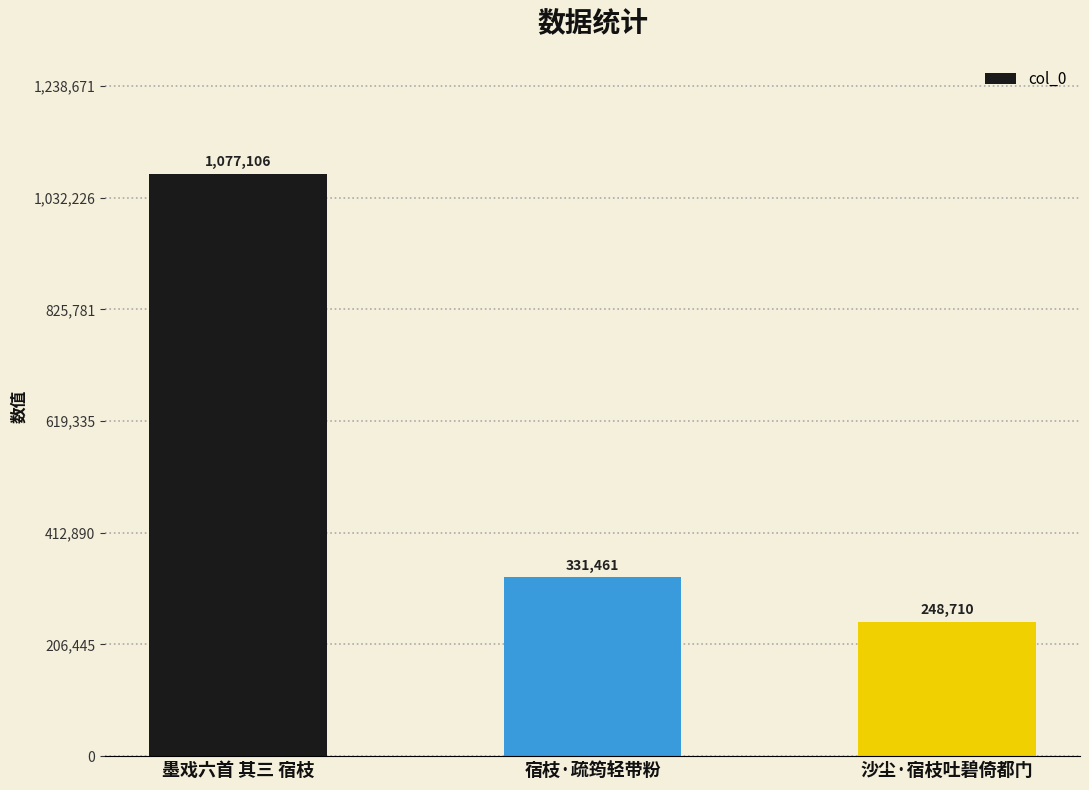

Which has a higher value, 沙尘·宿枝吐碧倚都门 or 宿枝·疏筠轻带粉?

宿枝·疏筠轻带粉